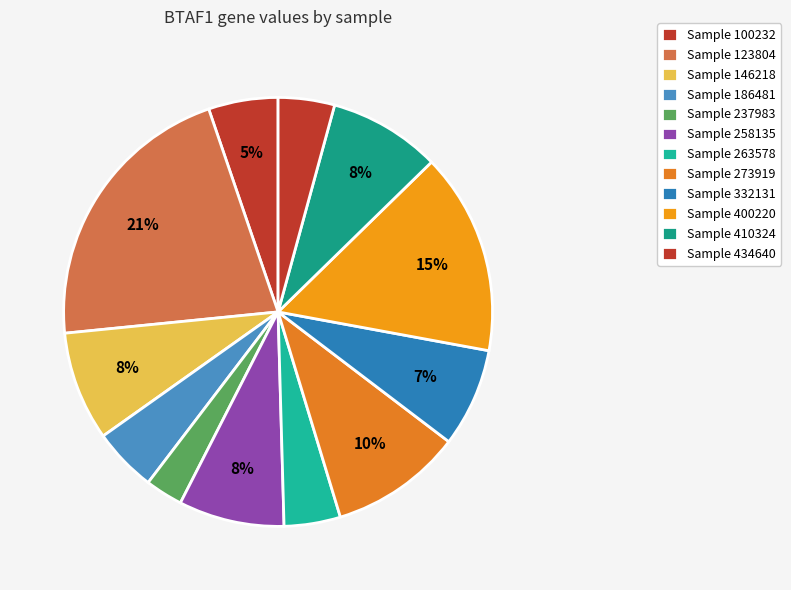

Count the number of slices in the pie.

12